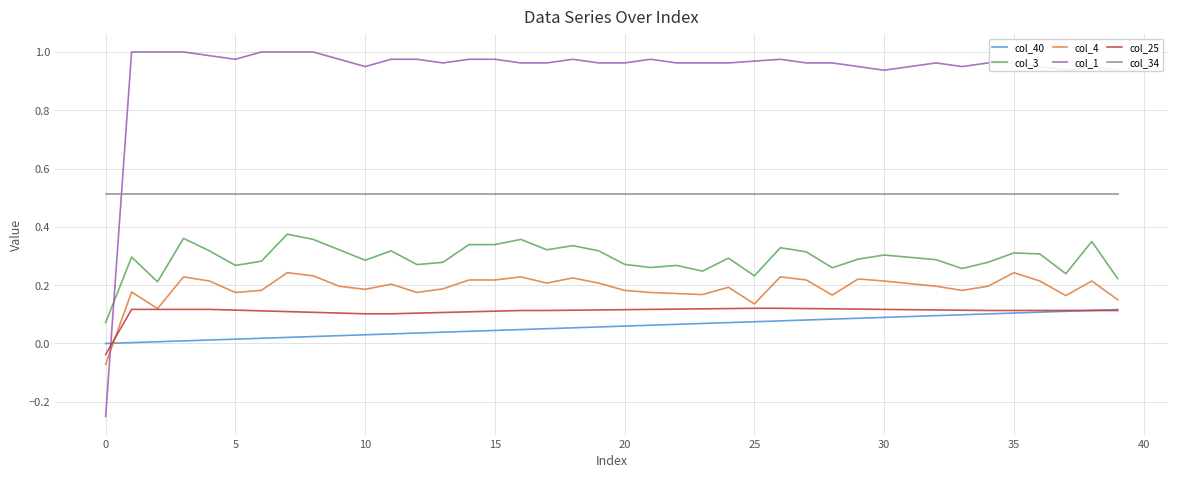

True or false: col_4 and col_34 intersect in this chart.

False